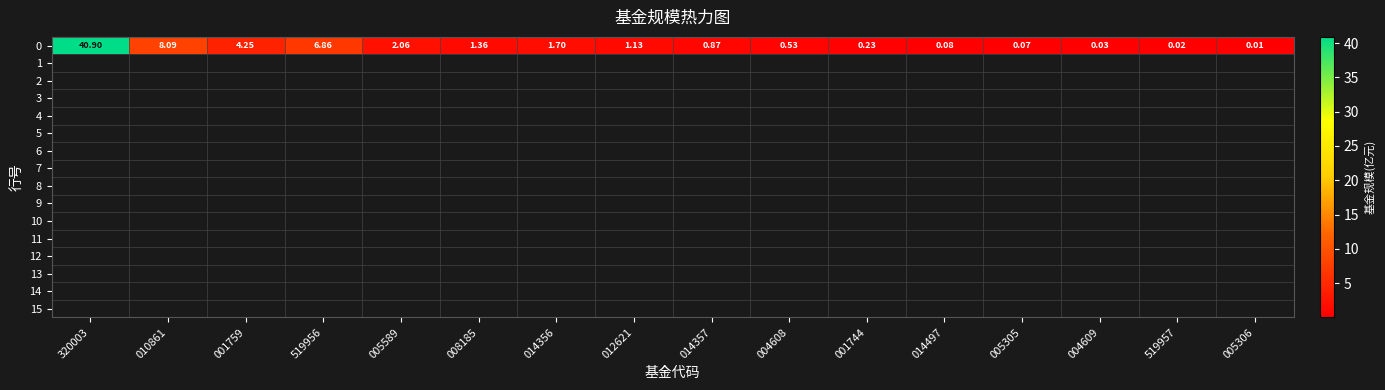

What is the change in value from 001759 to 004609?

-4.2